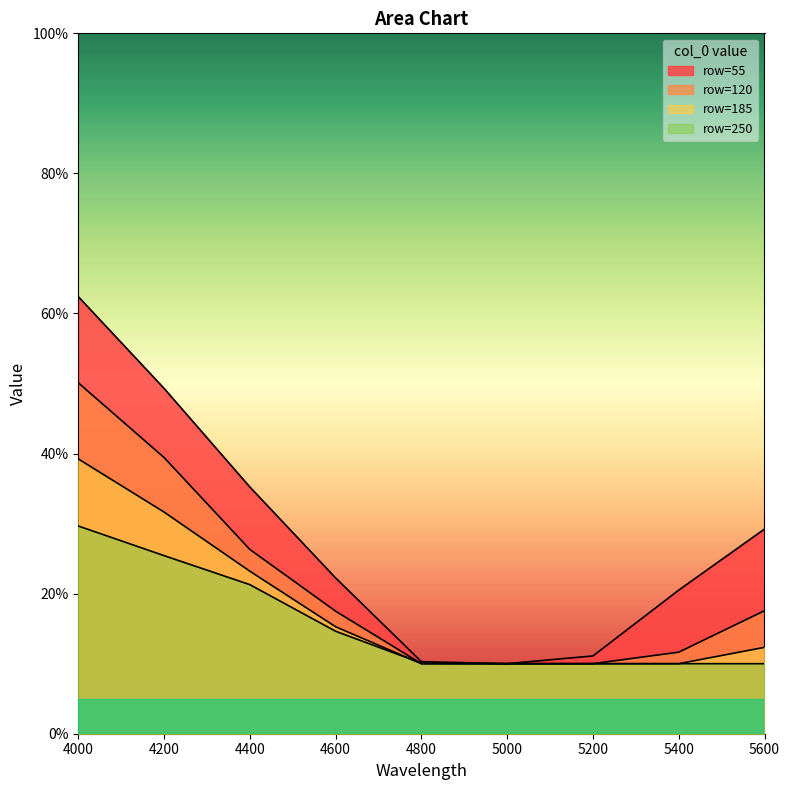

Where is 55 nearest to the value 0?

5000